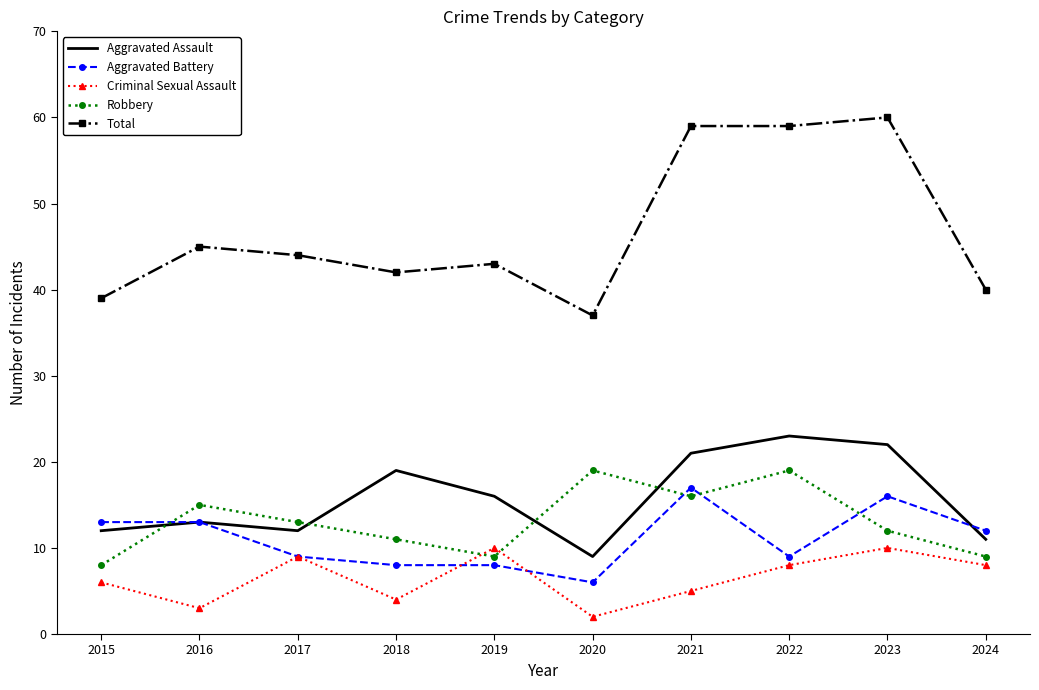

Where is the first local maximum for Robbery?

2016